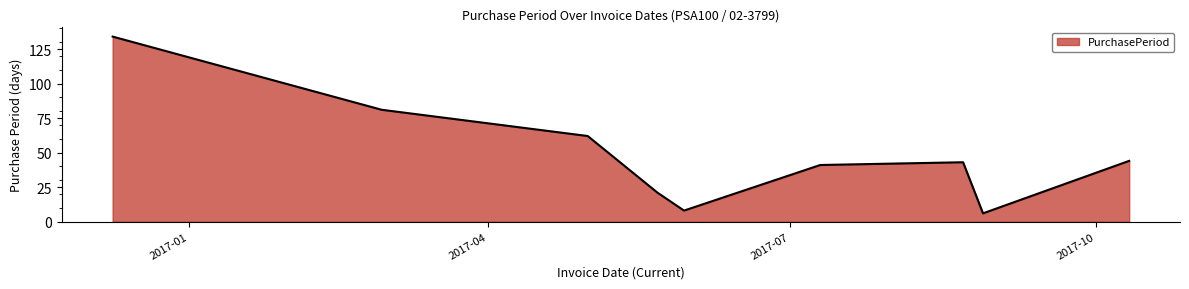

What is the greatest value displayed?

134